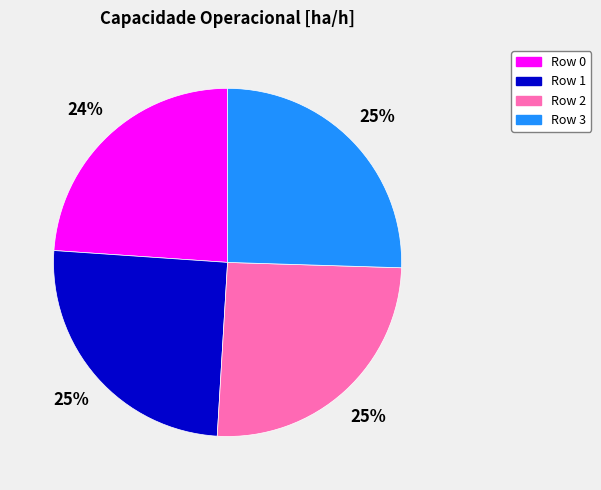

Does any single category account for the majority?

No